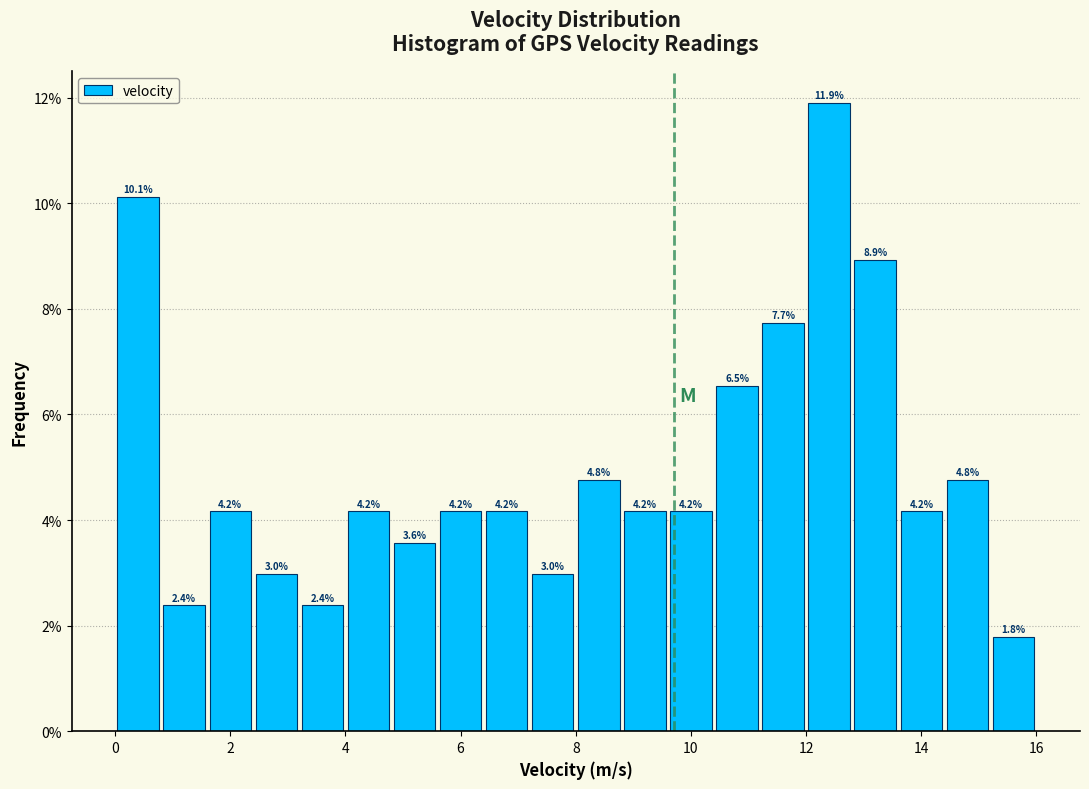

Reading left to right, list every bar in this chart as the range it spans on the x-axis followed by its height.

0.0 to 0.8: 10.1
0.8 to 1.6: 2.4
1.6 to 2.4: 4.2
2.4 to 3.2: 3.0
3.2 to 4.0: 2.4
4.0 to 4.8: 4.2
4.8 to 5.6: 3.6
5.6 to 6.4: 4.2
6.4 to 7.2: 4.2
7.2 to 8.0: 3.0
8.0 to 8.8: 4.8
8.8 to 9.6: 4.2
9.6 to 10.4: 4.2
10.4 to 11.2: 6.5
11.2 to 12.0: 7.7
12.0 to 12.8: 11.9
12.8 to 13.6: 8.9
13.6 to 14.4: 4.2
14.4 to 15.2: 4.8
15.2 to 16.0: 1.8